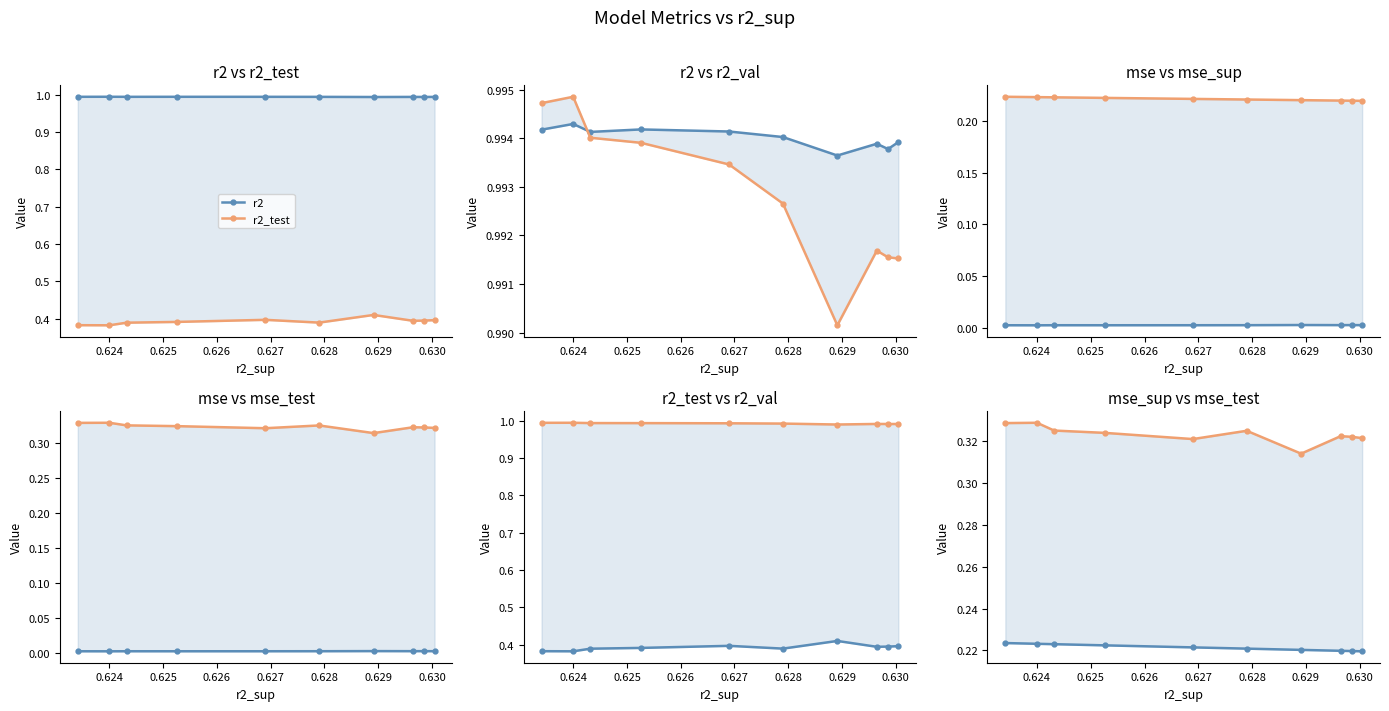

True or false: mse_test and r2 intersect in this chart.

False